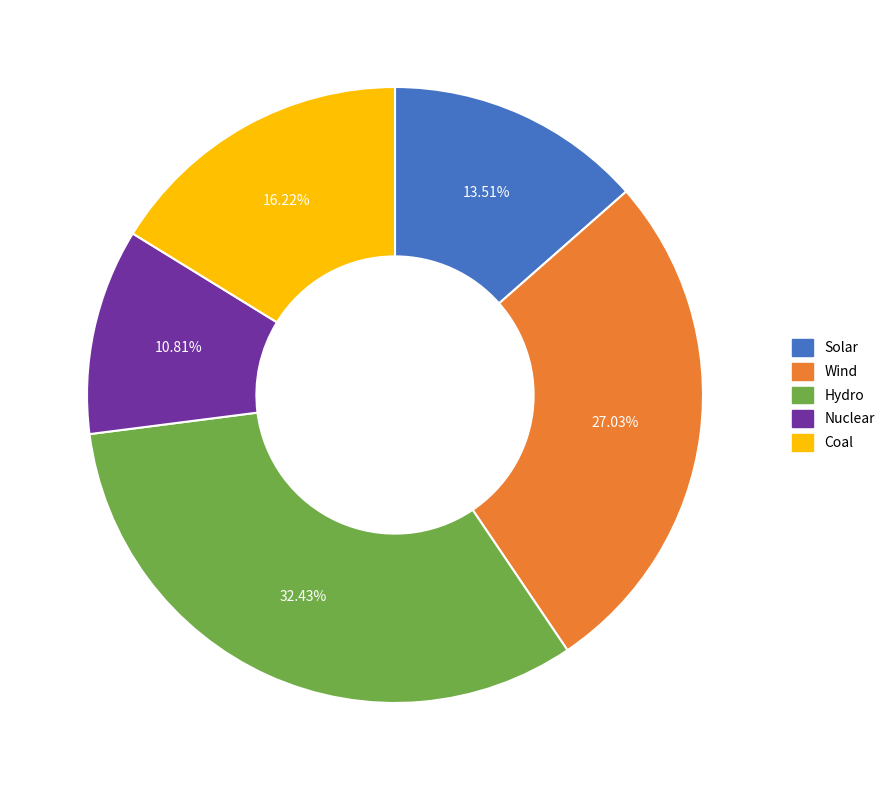

Combined, do Coal and Nuclear account for over 50%?

No